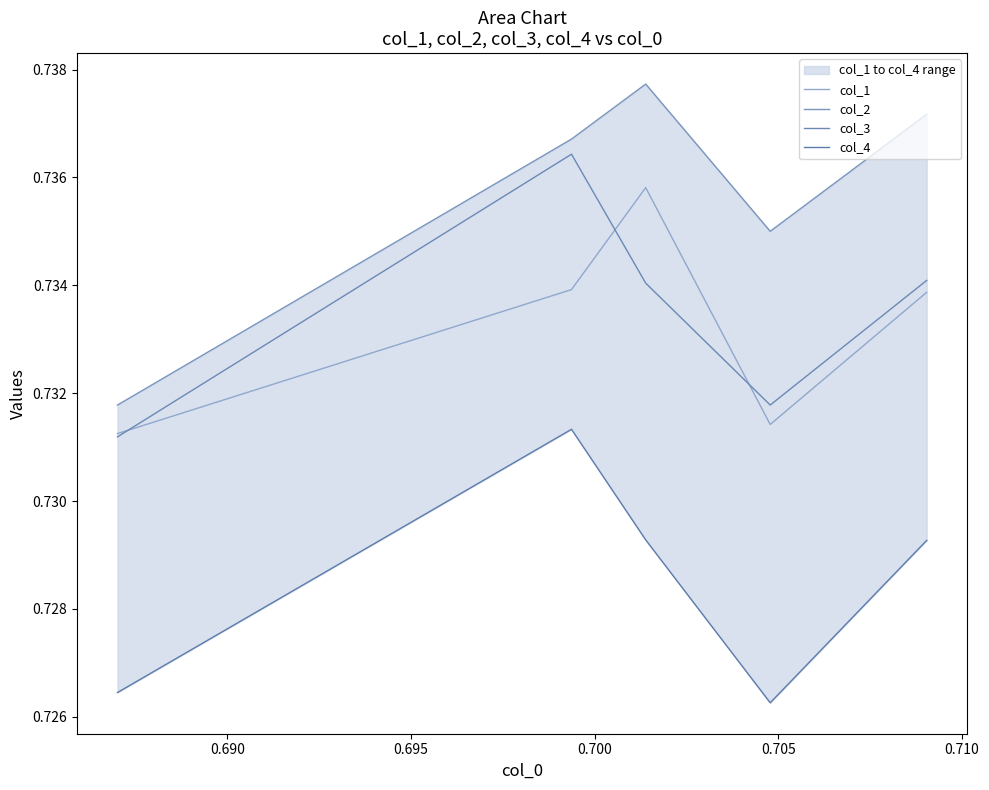

What is the lowest value of the col_4 series?

0.7